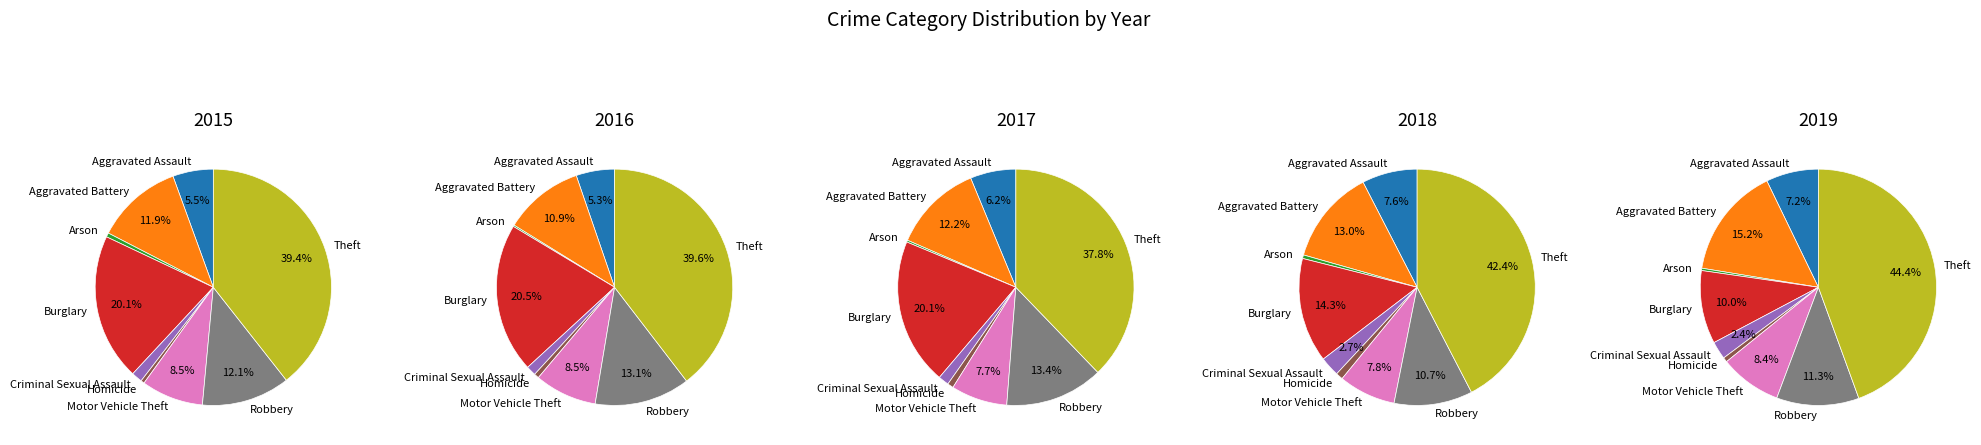

To the nearest percent, what is the difference between the largest and smallest slice percentages?

39%